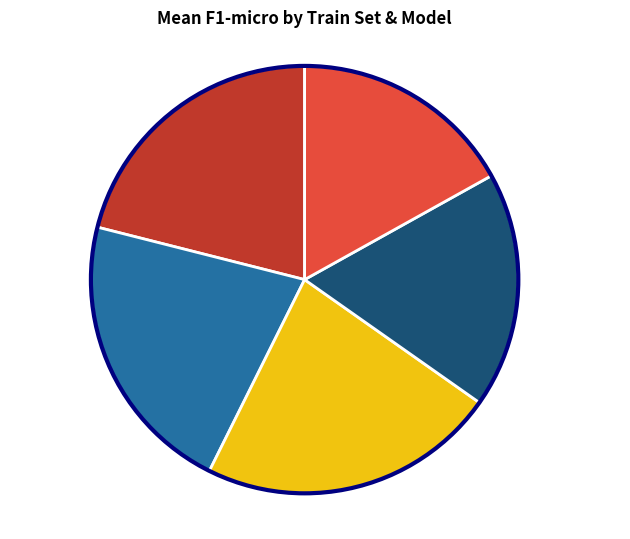

Is the sum of RC0307Rf_100 Unet_1 0.8662 and RC0307Rf_50 Unet_1 0.8281 greater than half?

No